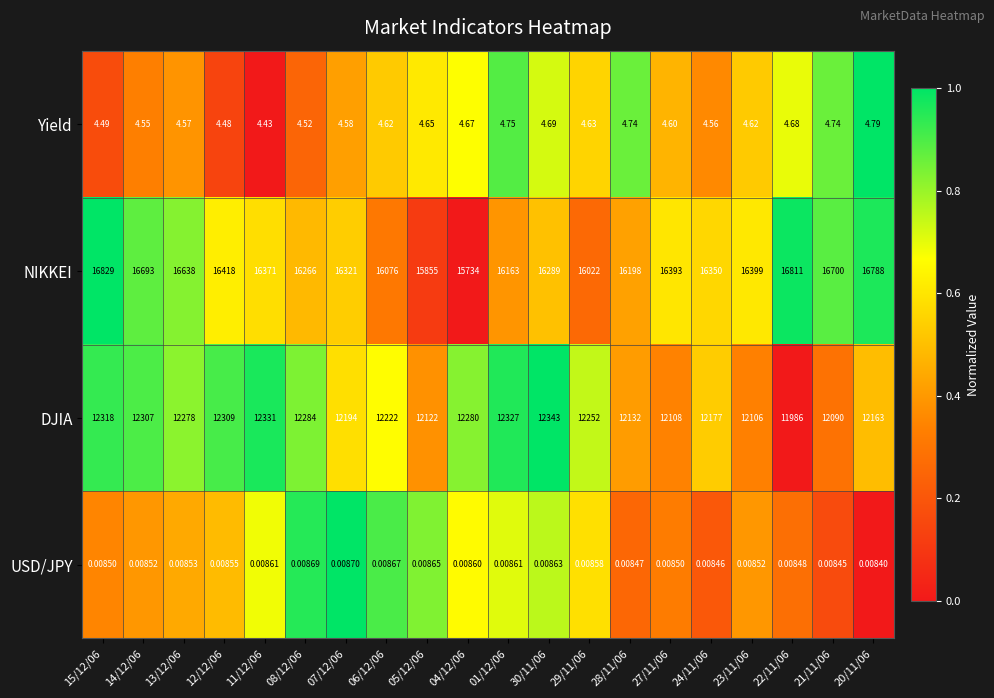

Between 15/12/06 and 04/12/06, which series saw the biggest shift?

NIKKEI